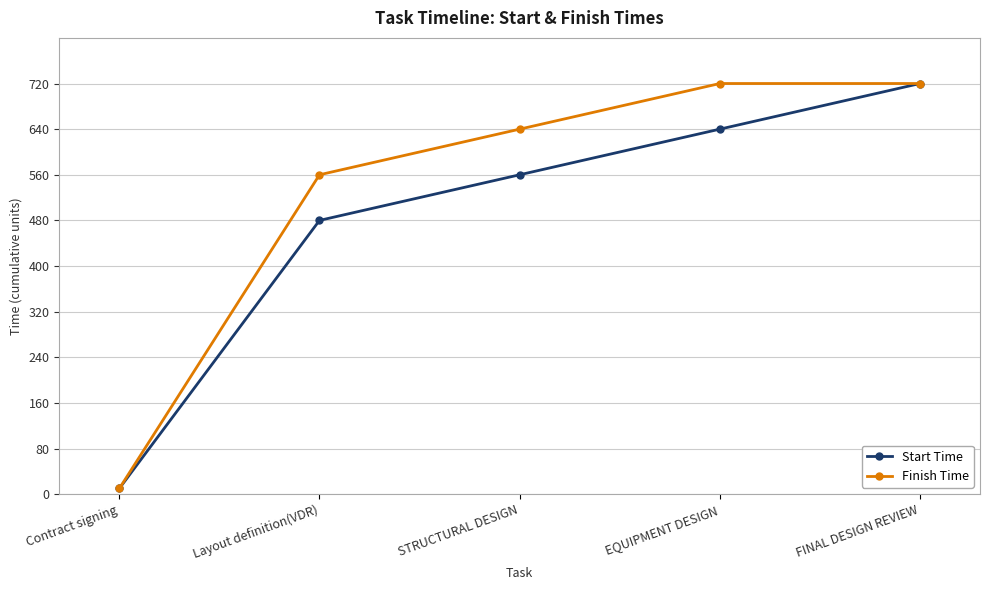

Is it true that Finish Time equals 720 at EQUIPMENT DESIGN?

True